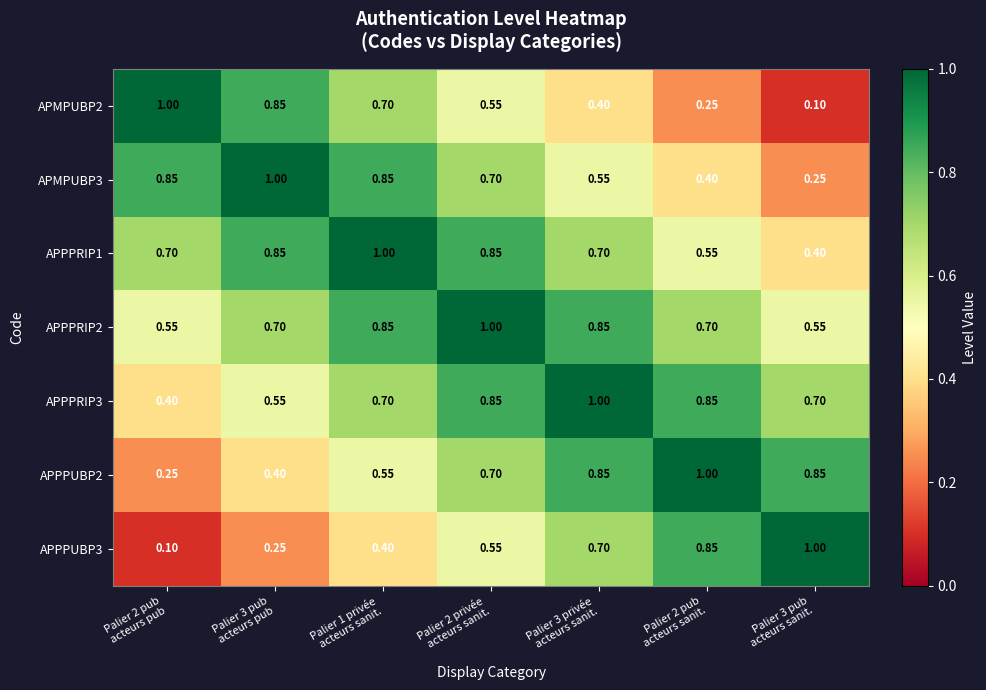

Rank the series at Palier 2 pub acteurs sanit. from highest to lowest value.

APPPUBP2, APPPRIP3, APPPUBP3, APPPRIP2, APPPRIP1, APMPUBP3, APMPUBP2